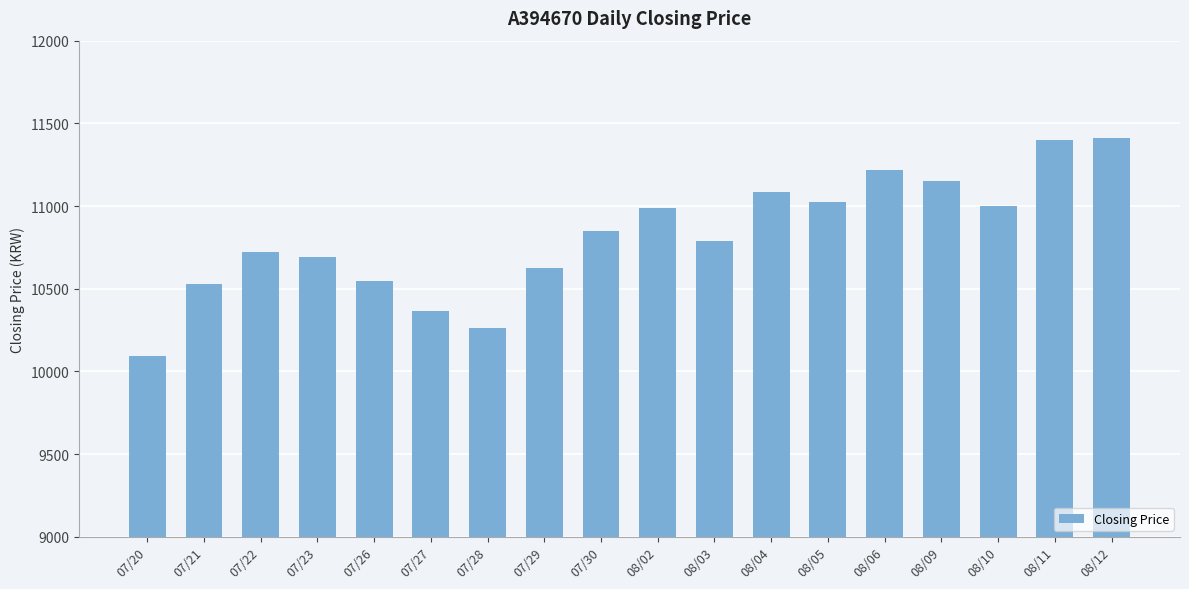

Which label corresponds to the smallest value in the chart?

07/20